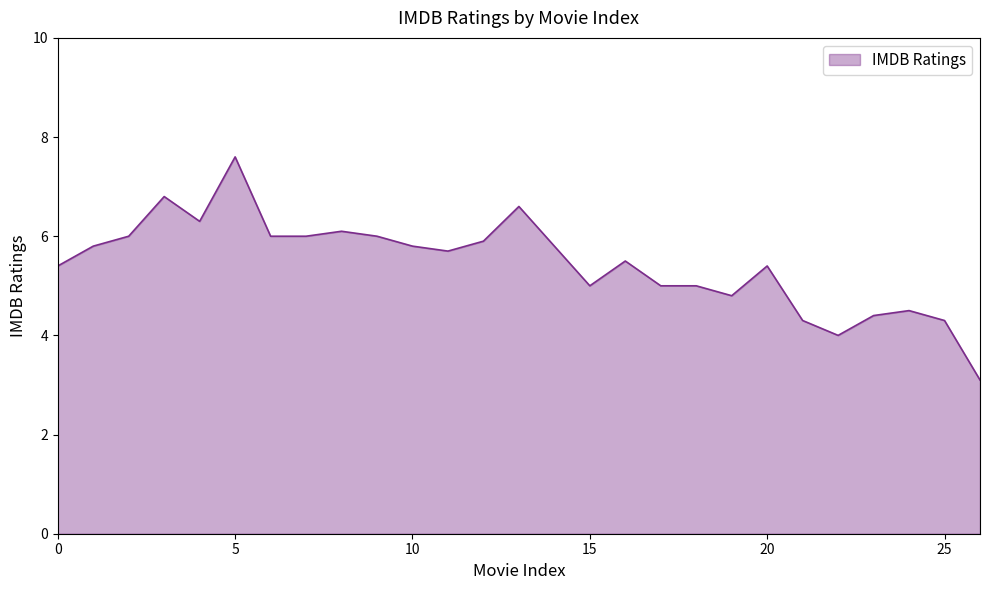

What is the minimum value shown in the chart?

3.1